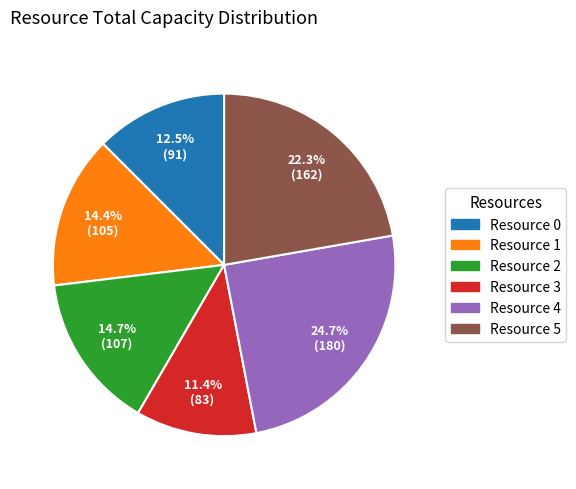

Which slice is the largest?

Resource 4